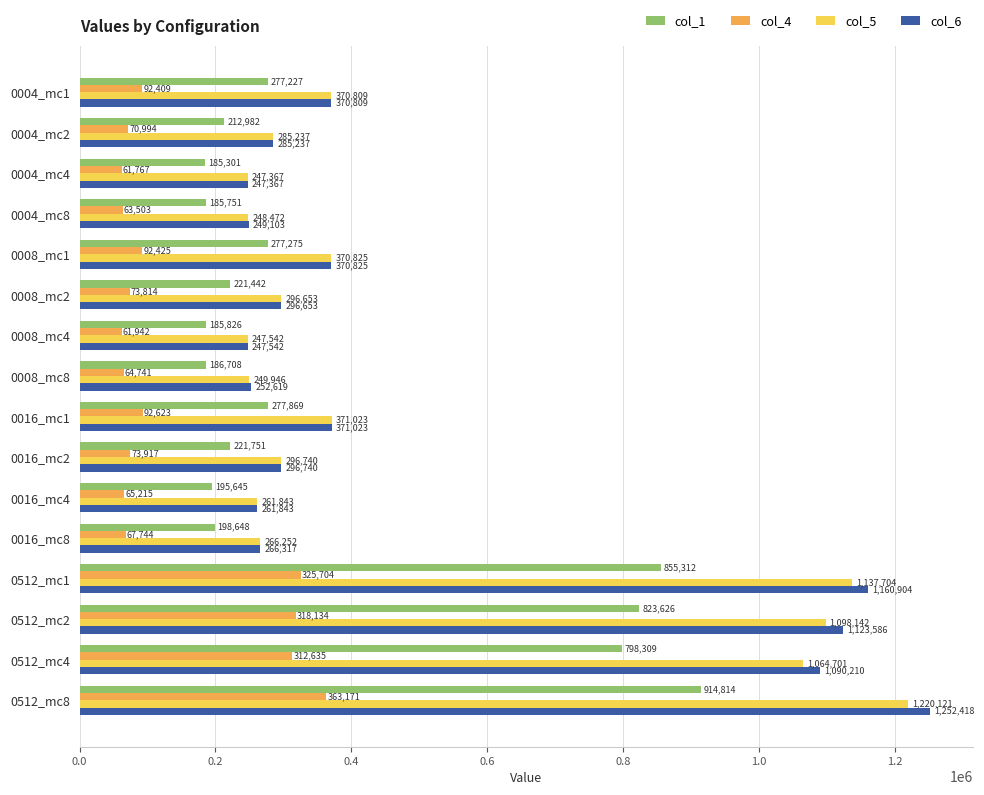

Is it true that col_6 equals 1090210 at 0512_mc4?

True